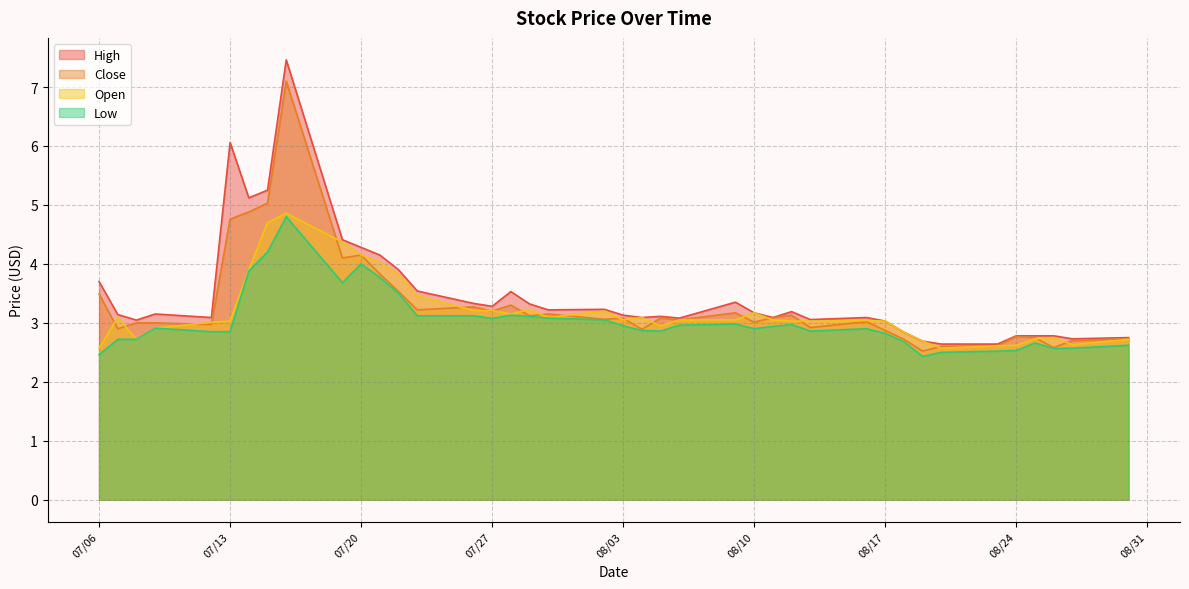

What is the smallest value displayed?

2.4